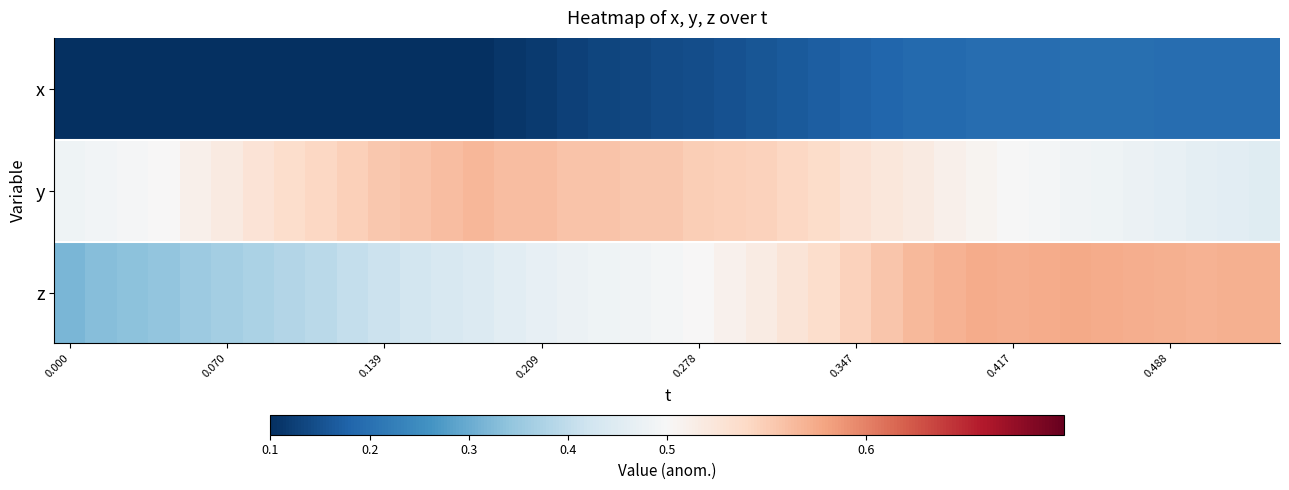

How many data points does each series have?

39